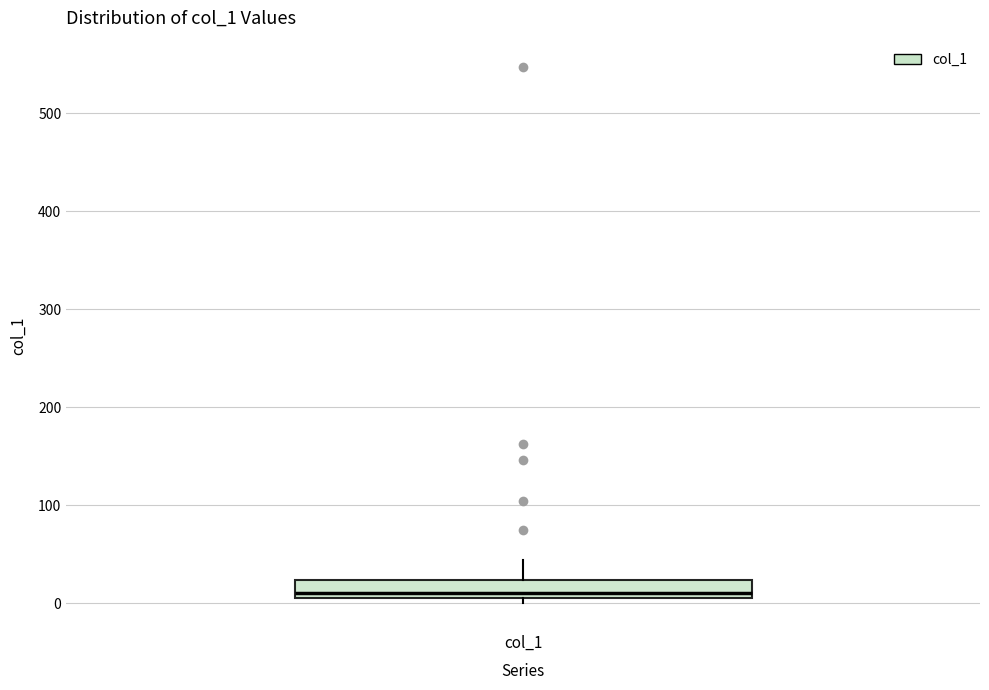

Transcribe this box plot: give where the median line is, the range the box spans, and where the two whiskers end, as read against the y-axis. The values are not printed on the chart, so give them approximately, as read against the axis.

median 10 (just above the box's lower edge), box 10 to 20, whiskers 0 to 40